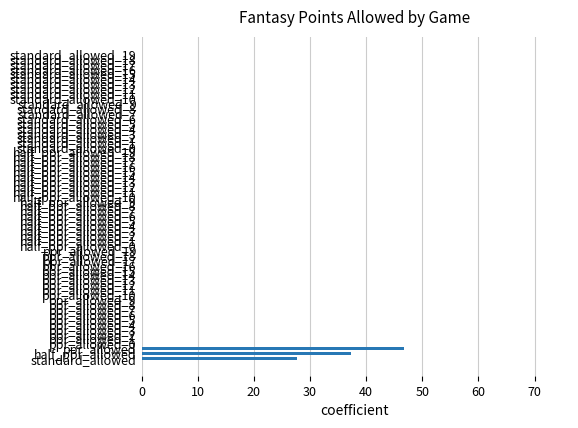

How many distinct data groups are displayed?

1